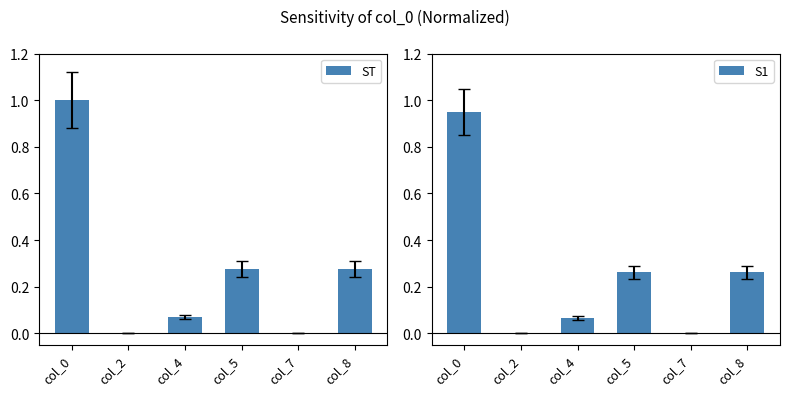

True or false: ST has a value of 1.0 at col_0.

True